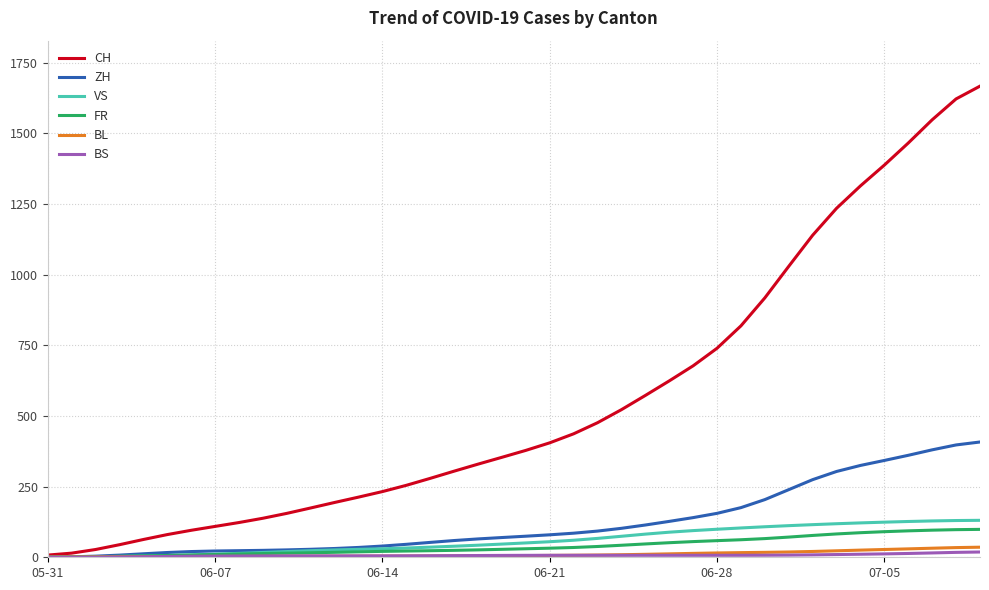

What is the average value of the ZH series?

124.2